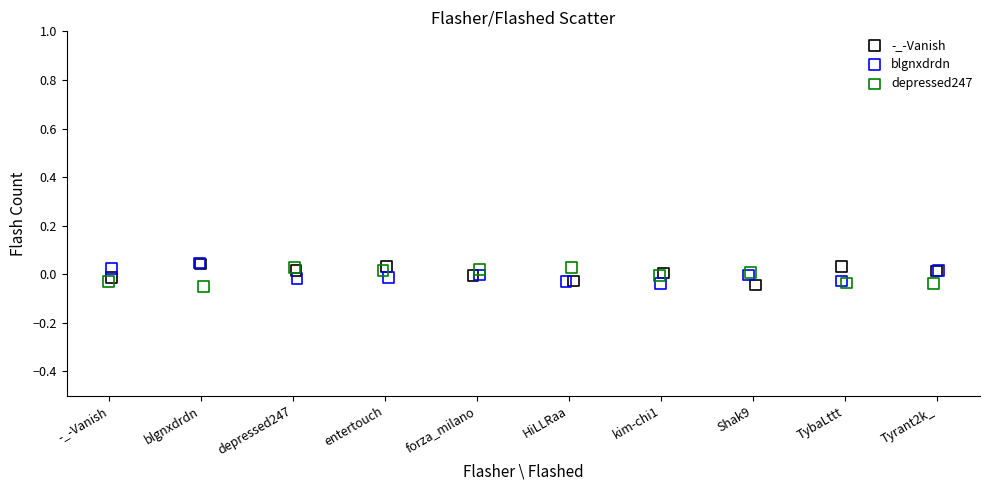

What are all the series names shown in the legend?

-_-Vanish, blgnxdrdn, depressed247